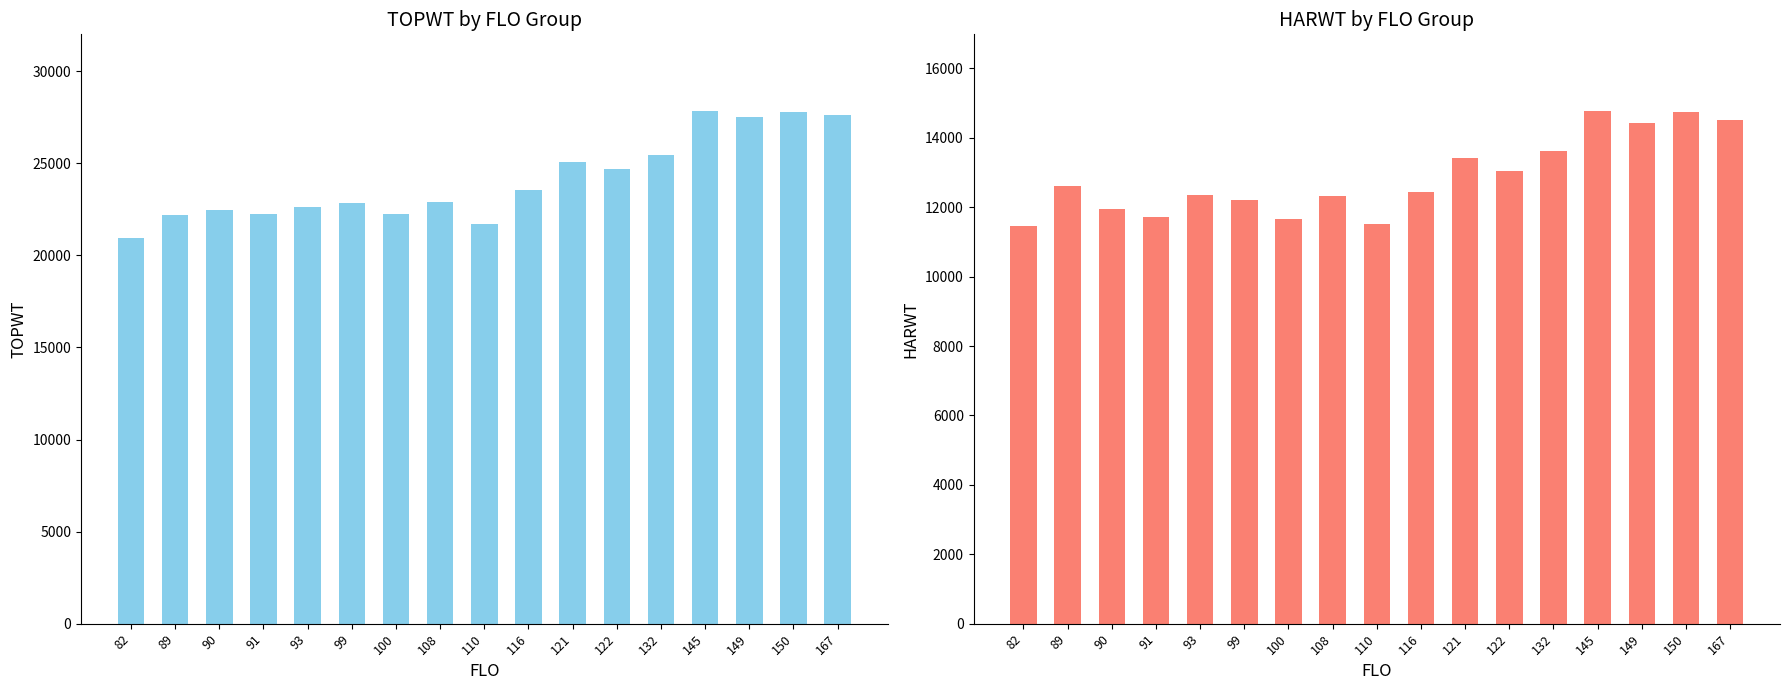

Rank the categories by TOPWT value from highest to lowest.

145, 150, 167, 149, 132, 121, 122, 116, 108, 99, 93, 90, 91, 100, 89, 110, 82